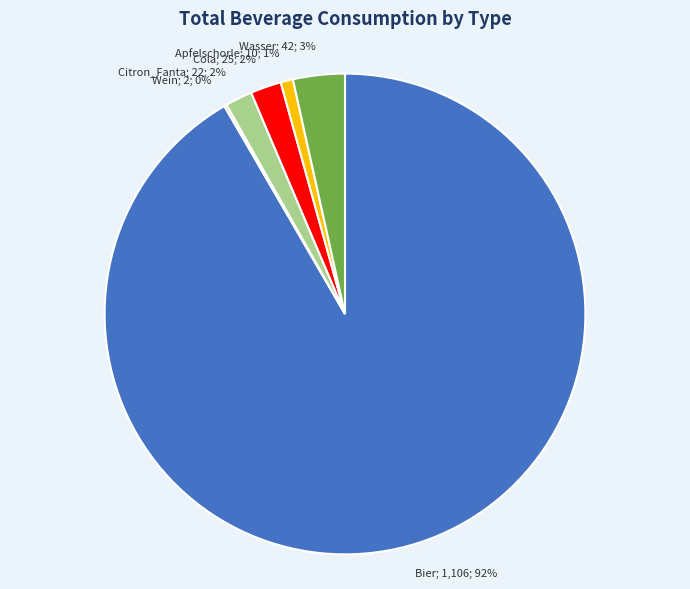

Does any single category account for the majority?

Yes